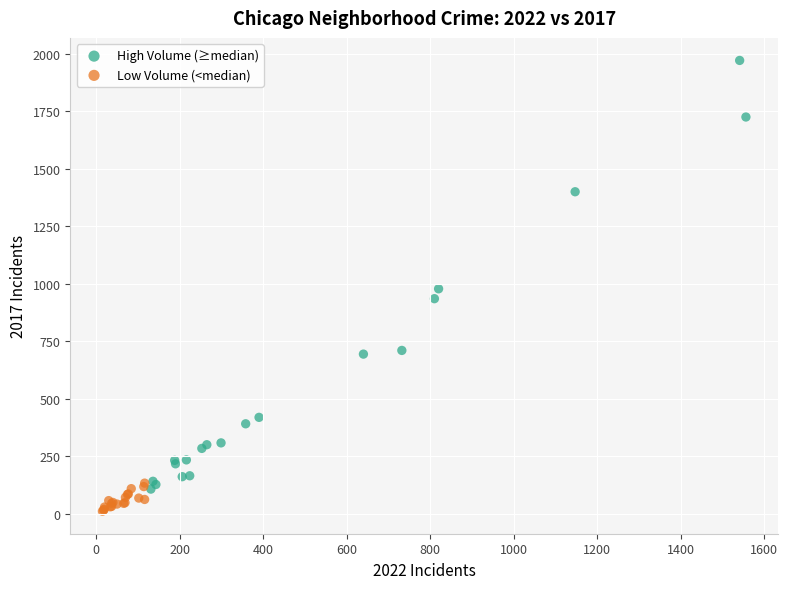

Which series reaches the minimum Y coordinate?

Low Volume (<median)